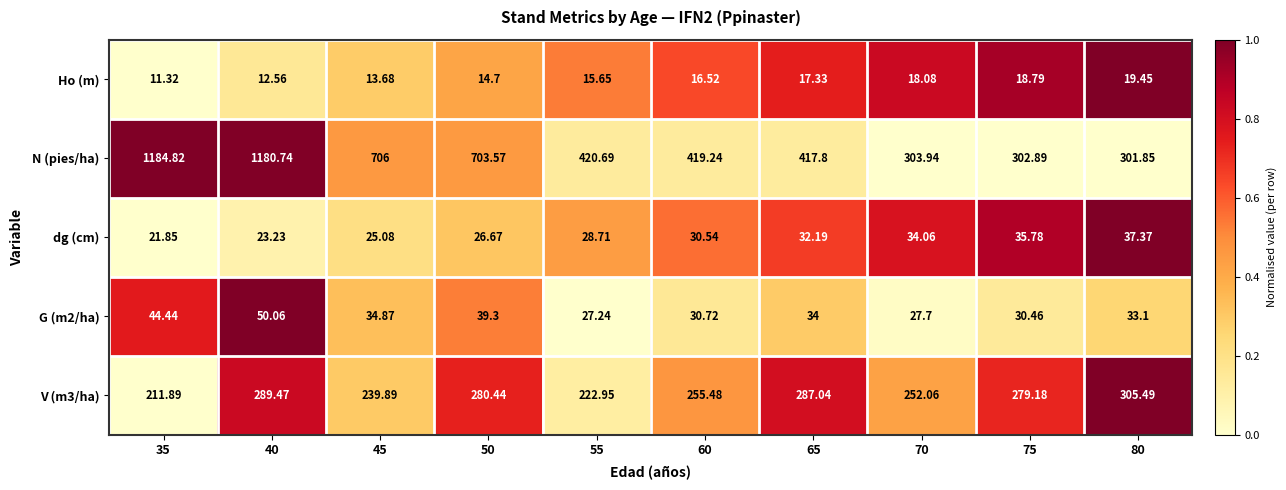

Which series changed the most between 35 and 45?

N (pies/ha)